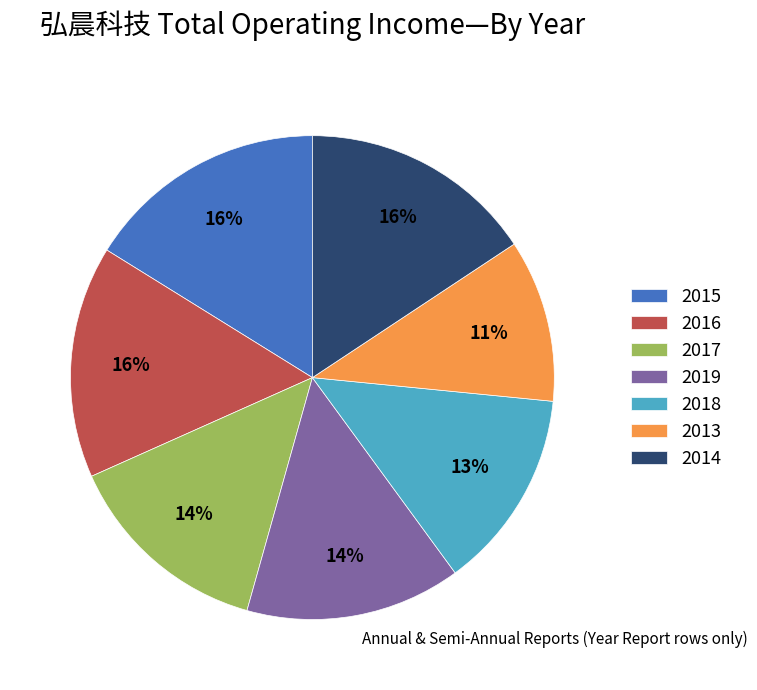

To the nearest percent, what percentage of the pie is 2013?

11%